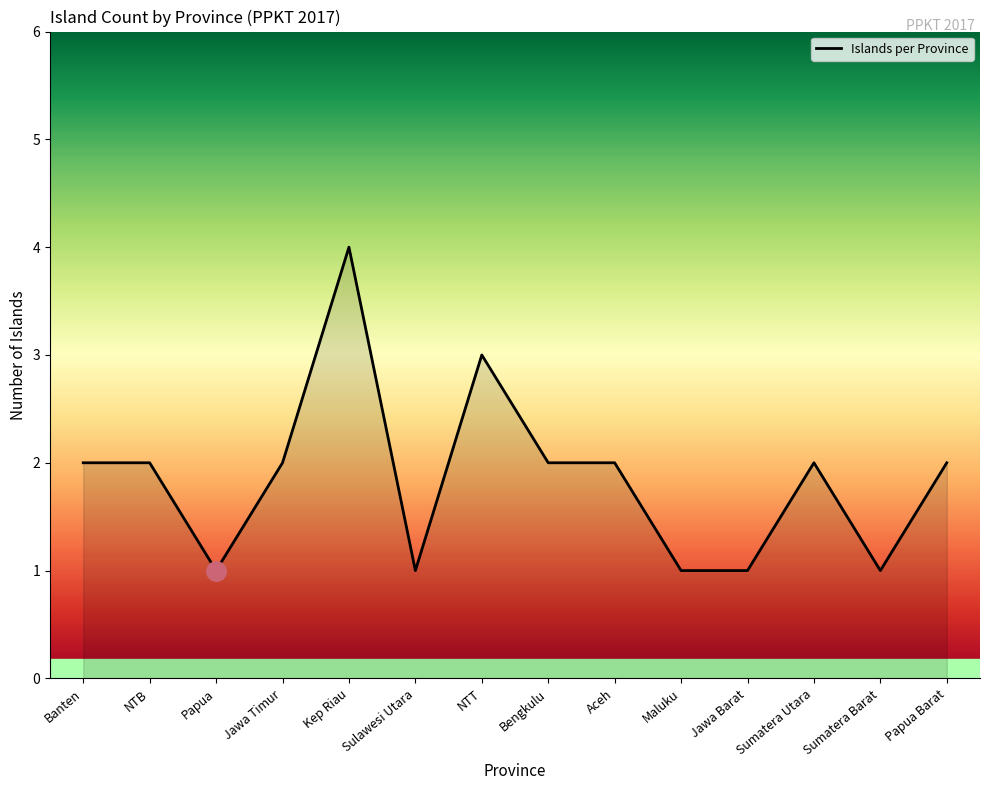

What is the greatest value displayed?

4